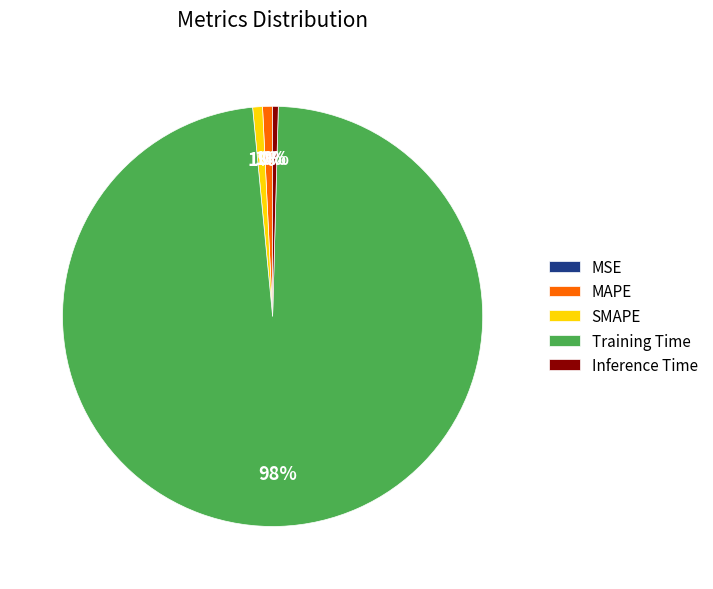

Does Training Time represent more than half of the total?

Yes